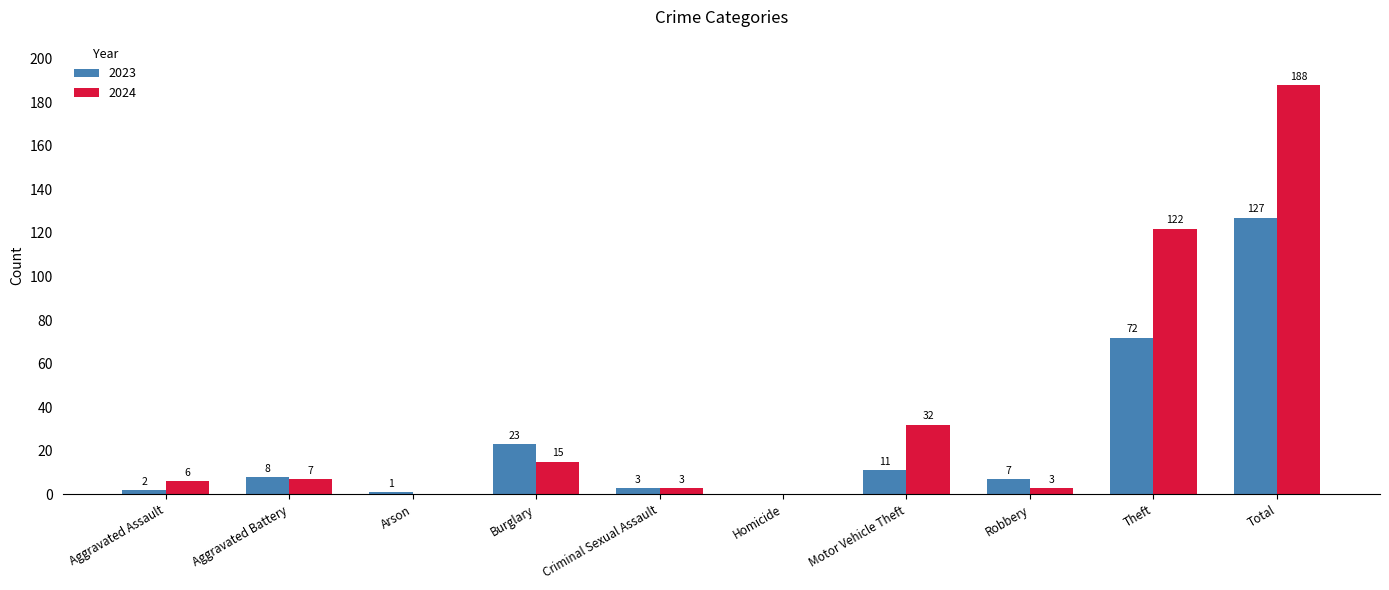

True or false: 2023 has a value of 8 at Aggravated Battery.

True